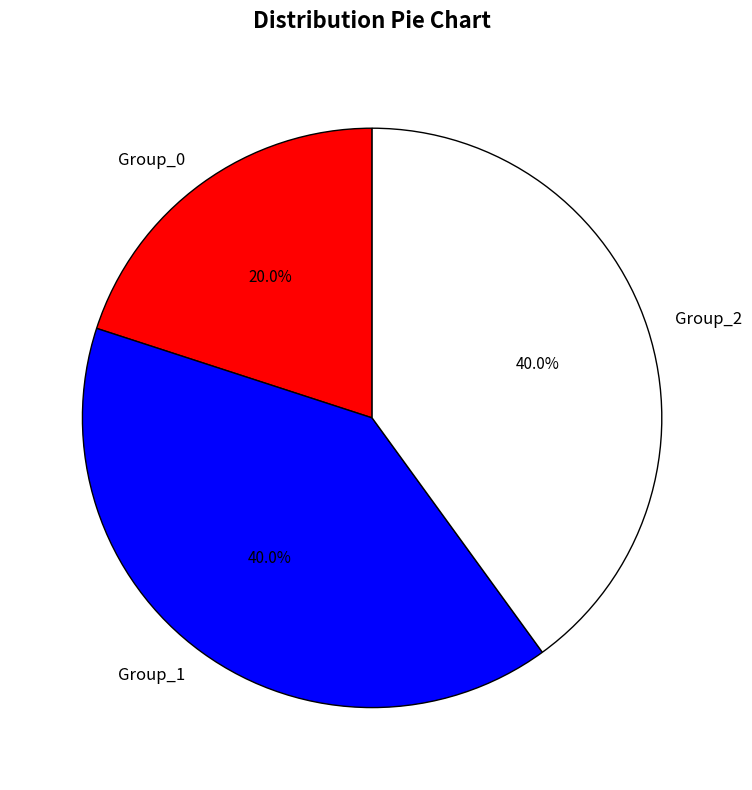

What is the ratio of the value at Group_1 to the value at Group_0?

2.0